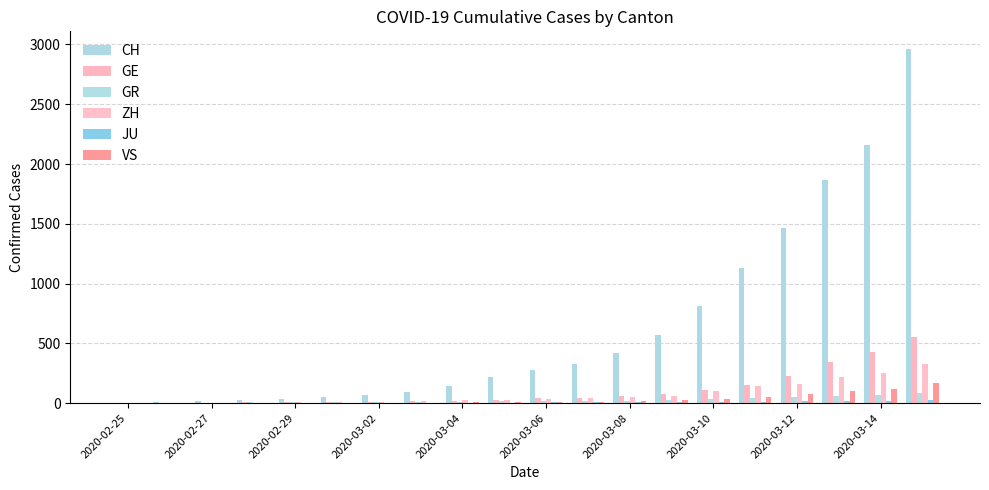

Reading right to left, list all the values displayed in this chart.

CH: 2962	2163	1869	1466	1128	809	571	419	327	279	218	142	96	68	49	35	29	19	8	4
GE: 549	425	343	224	153	112	79	59	44	42	29	20	15	13	10	9	8	4	1	0
GR: 84	71	56	53	43	31	22	18	17	16	14	12	9	9	6	6	6	2	2	0
ZH: 326	250	218	163	140	101	62	49	40	34	29	23	15	13	7	6	2	2	0	0
JU: 25	19	18	17	12	7	7	7	5	5	4	4	2	2	1	1	1	1	0	0
VS: 172	115	98	76	53	30	22	17	12	7	6	5	4	3	3	1	1	1	0	0